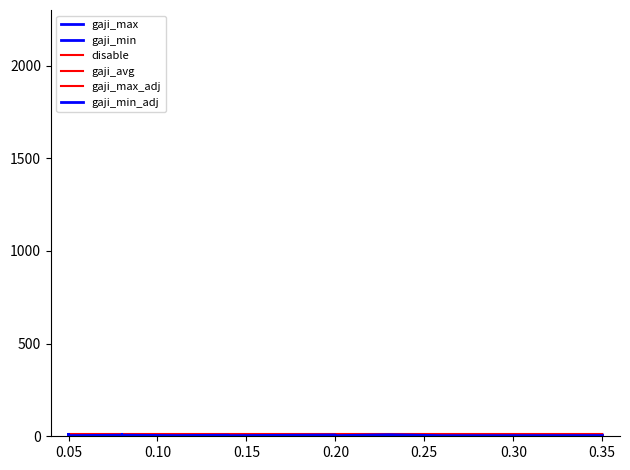

How many values in the gaji_min series exceed 5?

9